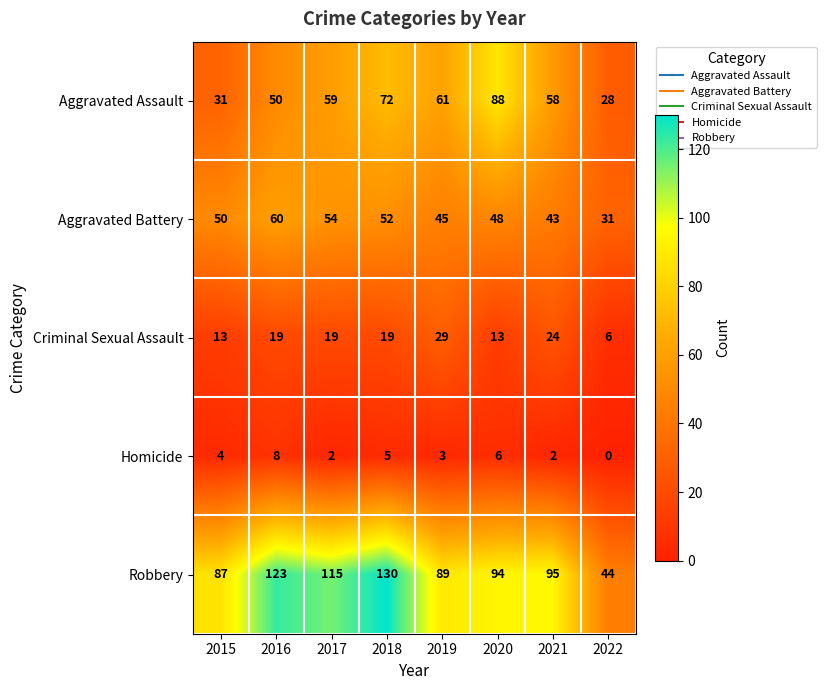

Count the number of categories in the chart.

8